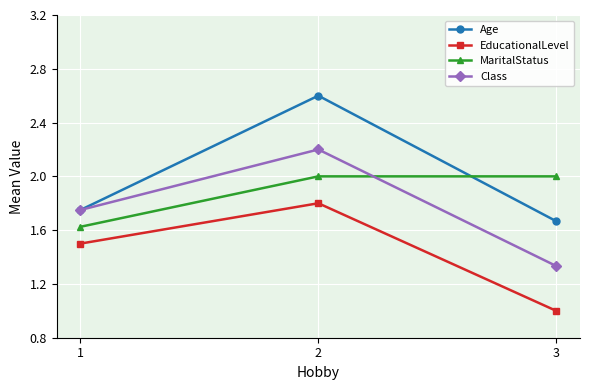

How many lines are shown in the chart?

4